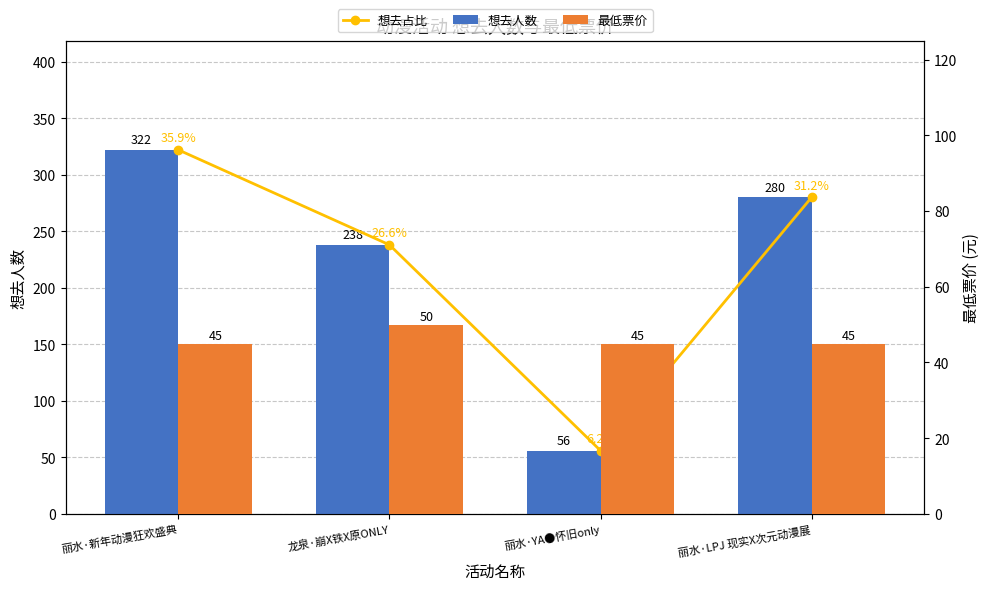

How many series are shown in this chart?

3